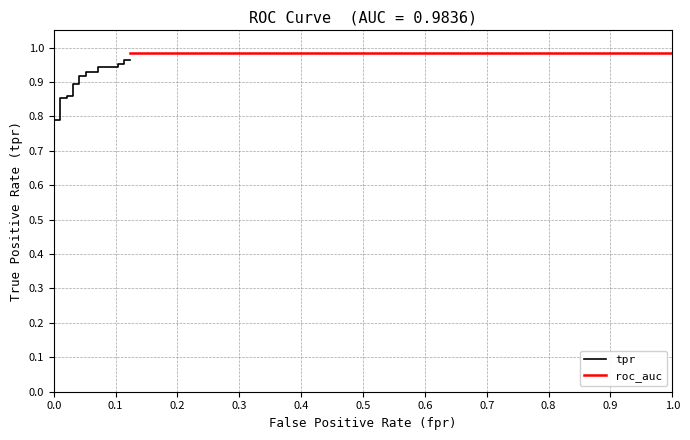

Read the roc_auc value at 23.

1.0